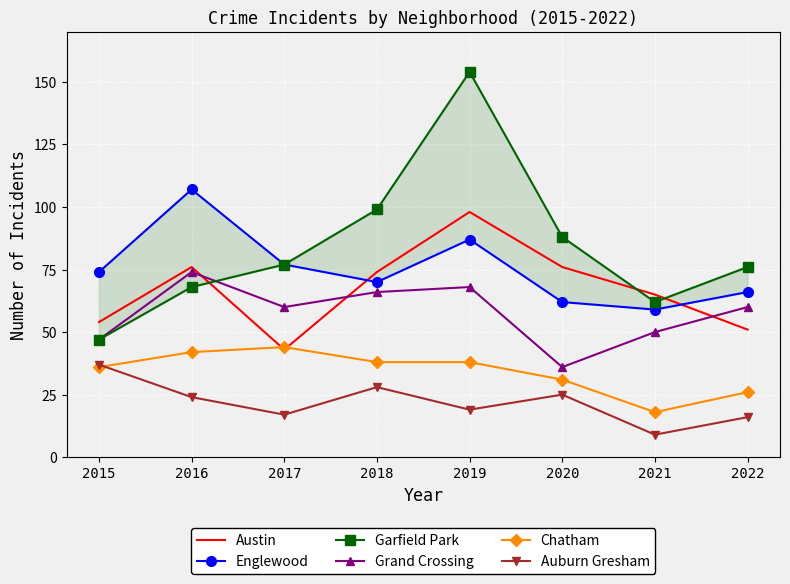

What are all the series names shown in the legend?

Austin, Englewood, Garfield Park, Grand Crossing, Chatham, Auburn Gresham